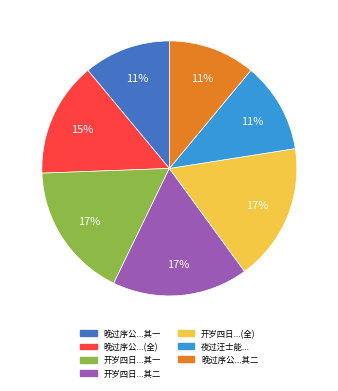

Combined, do 开岁四日...其一 and 晚过序公...其二 account for over 50%?

No